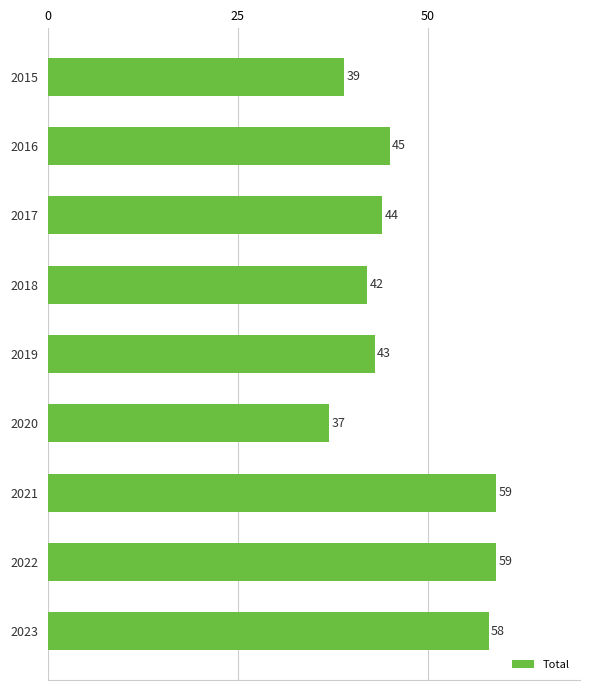

What is the smallest value displayed?

37